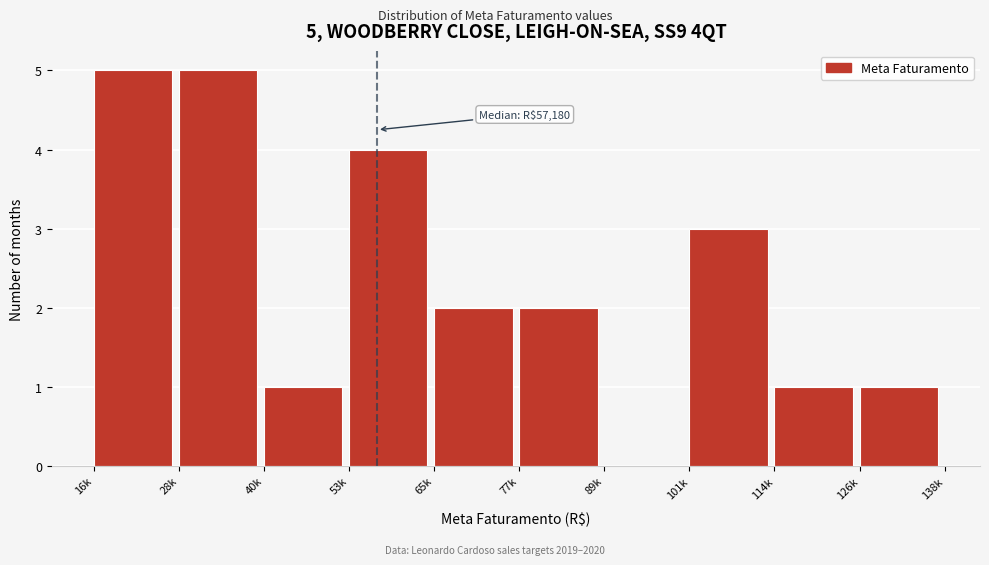

Reading left to right, list all the values displayed in this chart.

16k=5	28k=5	40k=1	53k=4	65k=2	77k=2	89k=0	101k=3	114k=1	126k=1